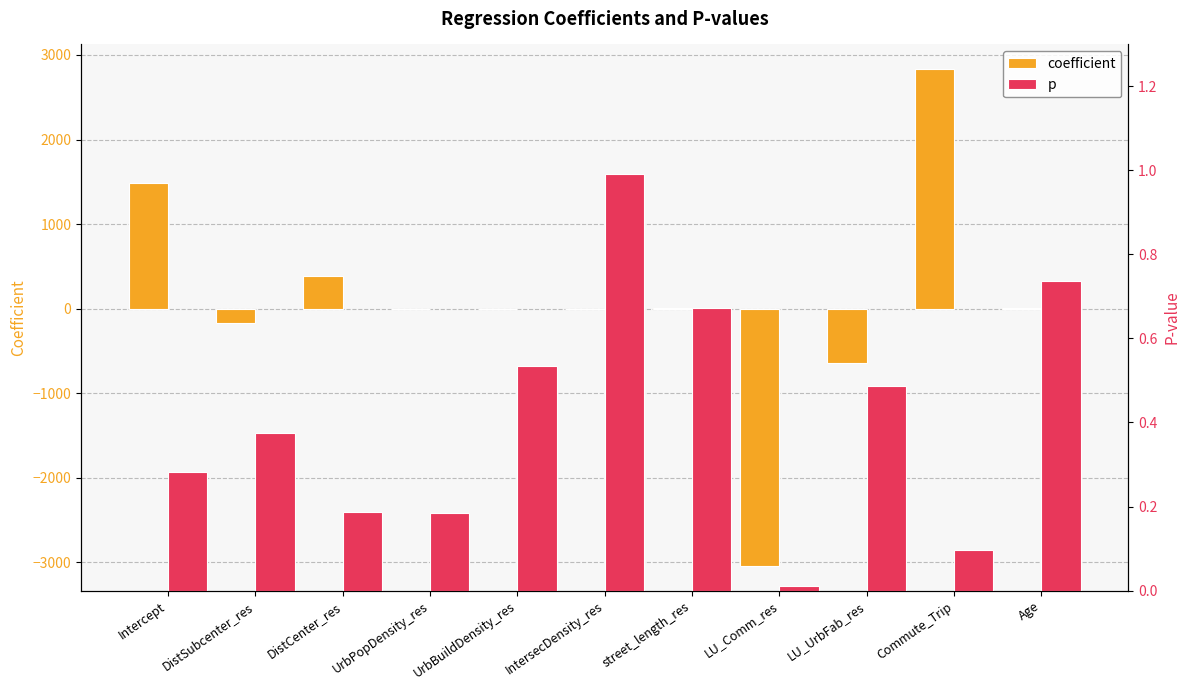

What position from the right is LU_UrbFab_res?

3